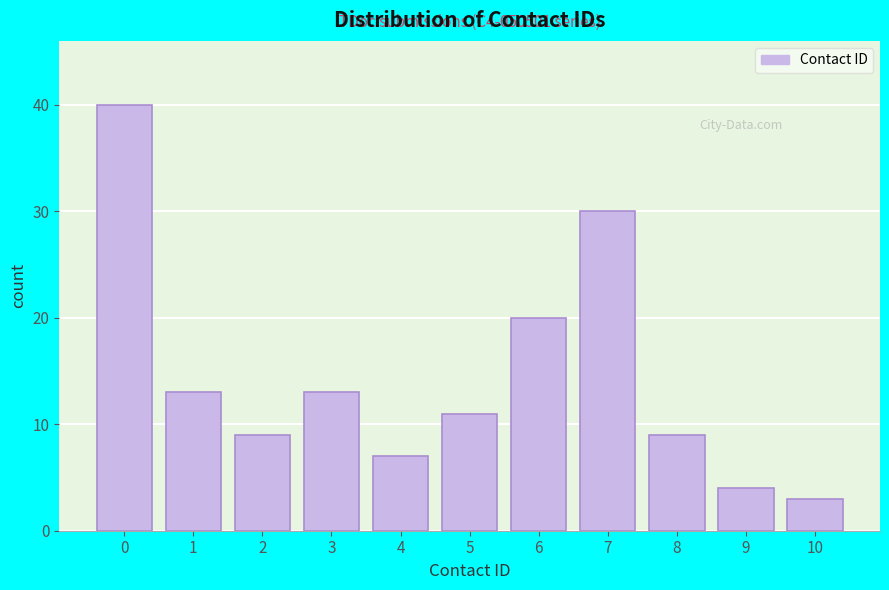

Reading left to right, what are all the values shown in this chart?

0=40	1=13	2=9	3=13	4=7	5=11	6=20	7=30	8=9	9=4	10=3